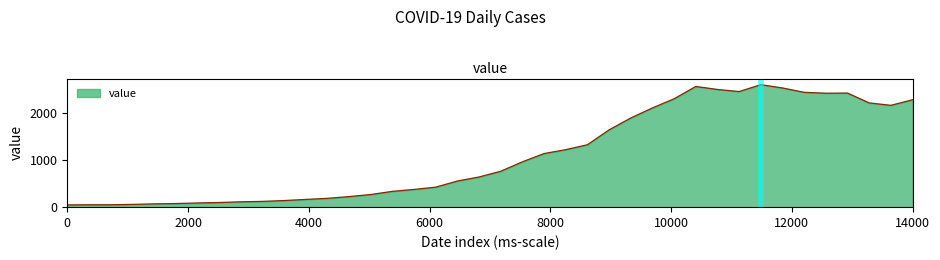

What is the difference between the maximum and minimum values?

2566